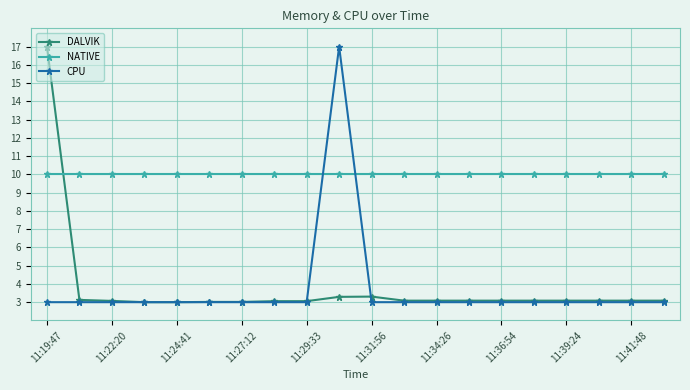

What is the value of the DALVIK point at the 11th from the left?

3.3